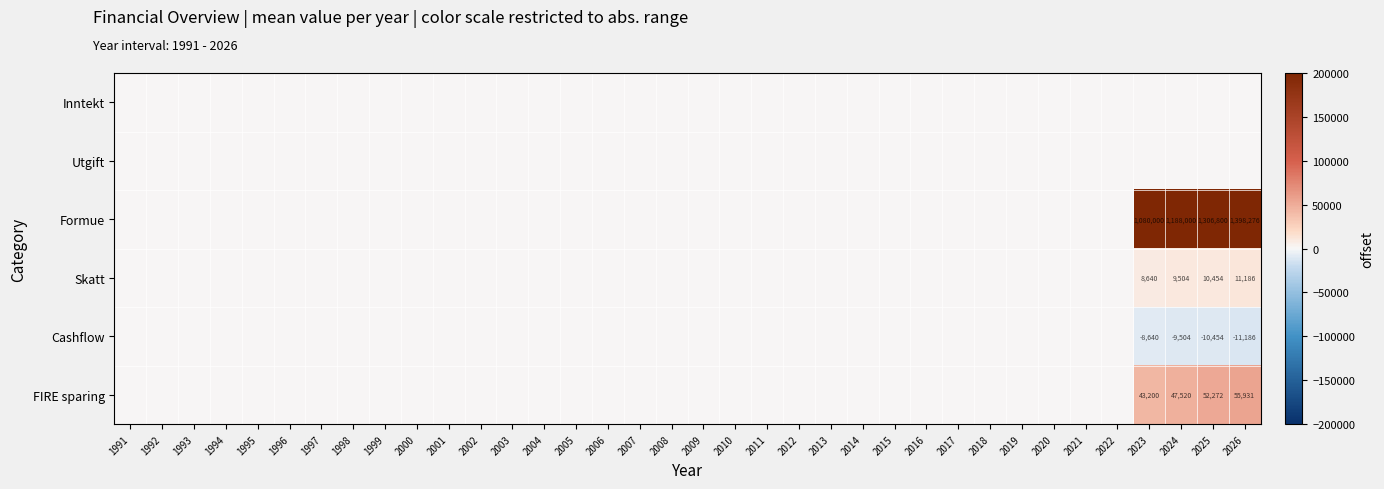

What is the highest value of the FIRE sparing series?

55931